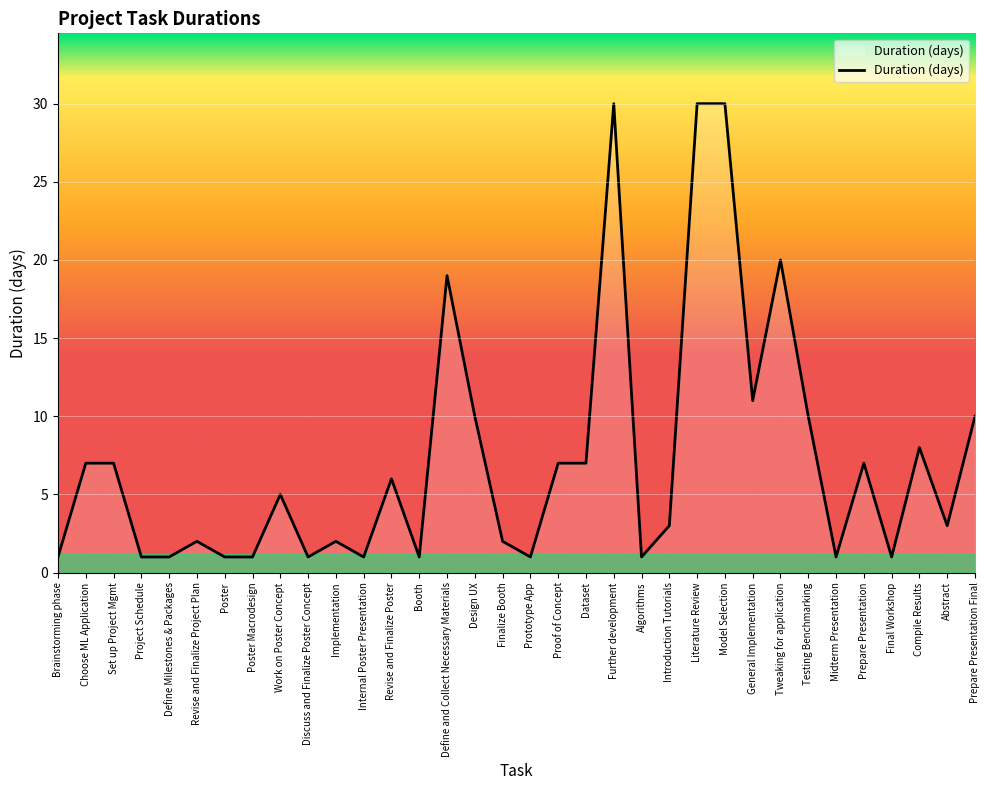

True or false: the data has more than 1 interior local peaks.

True